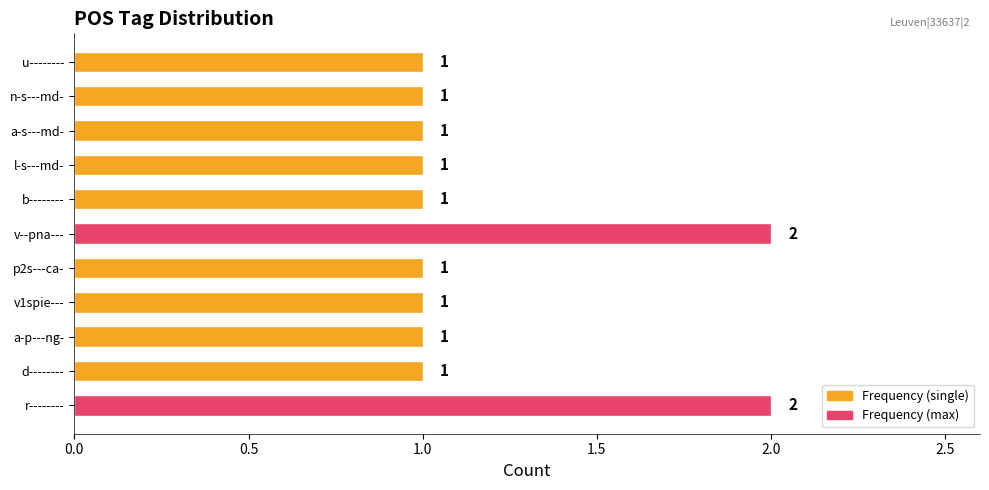

How many distinct data groups are displayed?

1